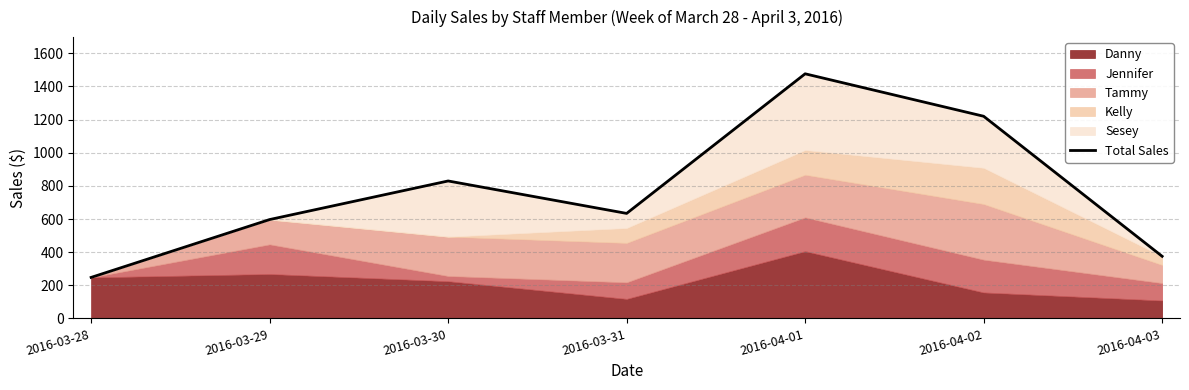

Approximately how many times larger is the value at 2016-03-29 compared to 2016-03-28?

2.4